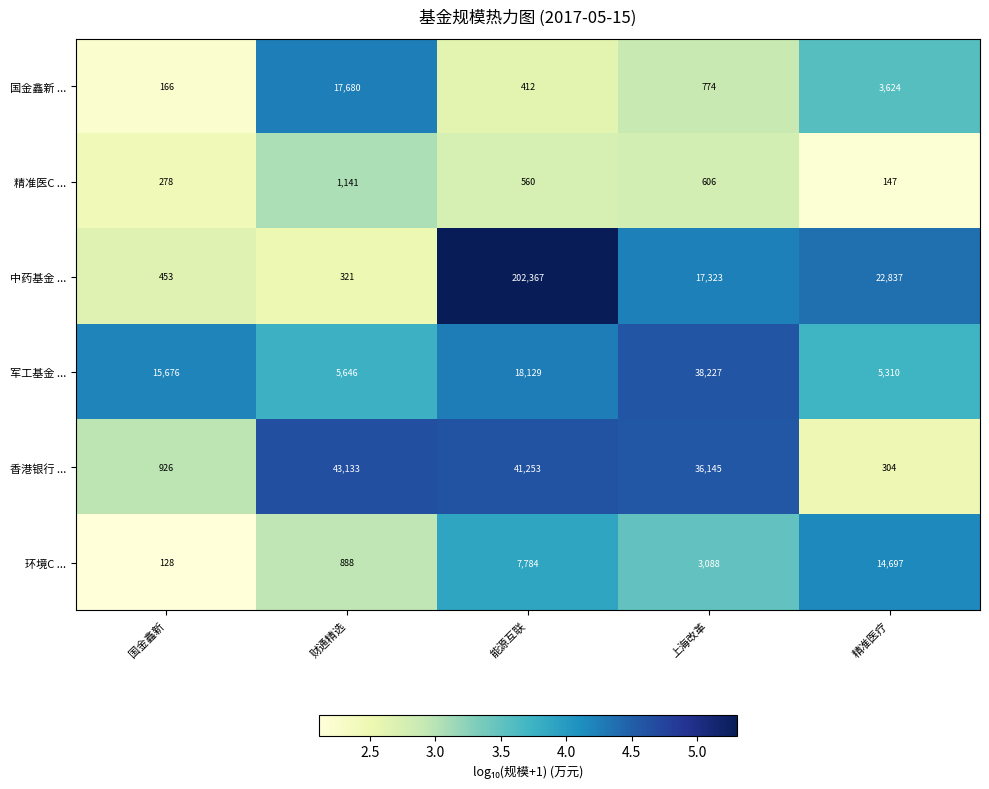

The value of 精准医C ... at 财通精选 is 1503. True or false?

False